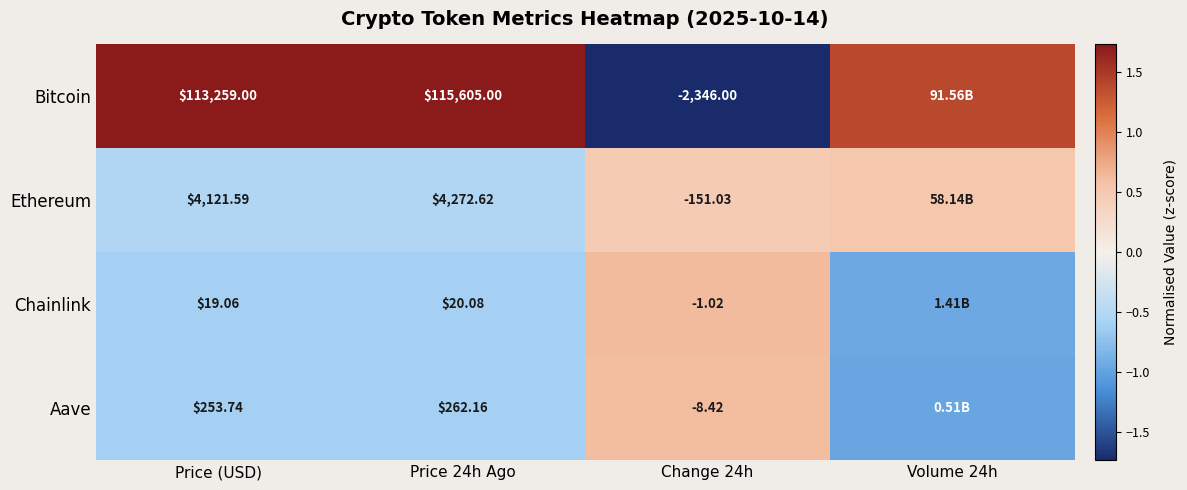

Is the value of Ethereum at Change 24h greater than the value of Aave at Change 24h?

No